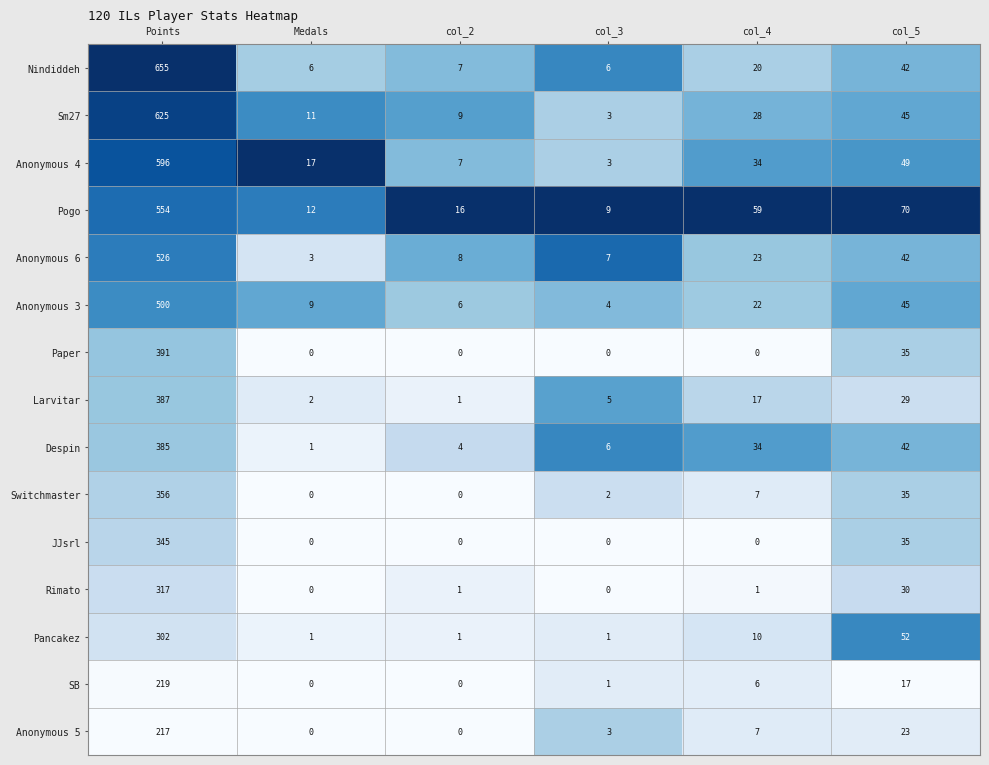

What is the total value across all series at col_3?

50